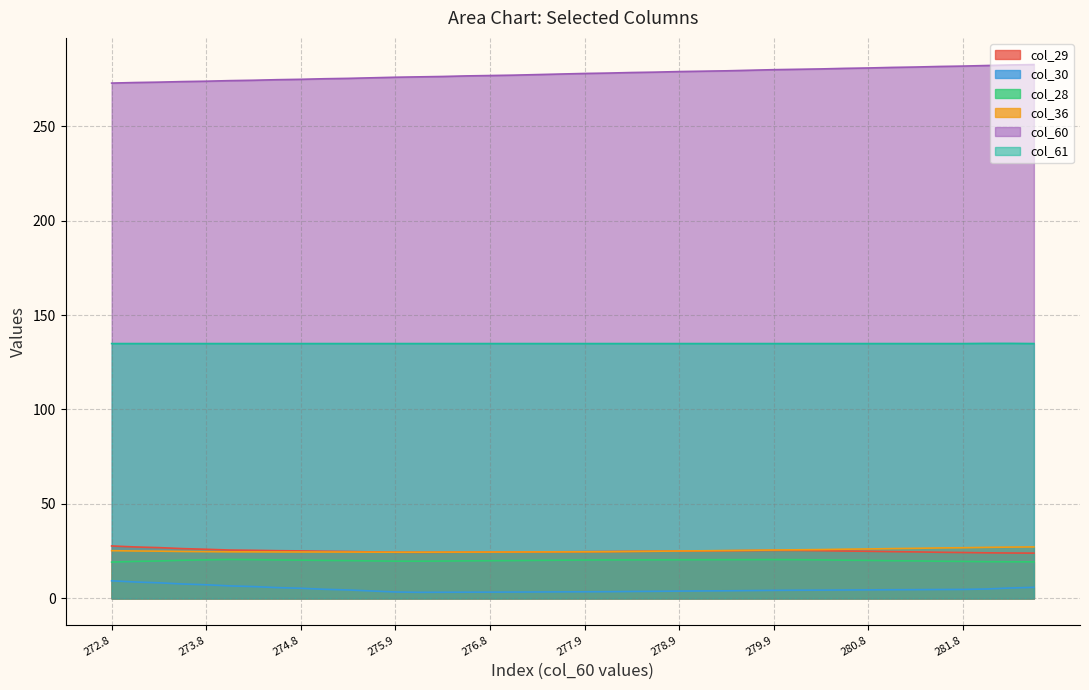

What is the sum of all col_28 values?

802.2